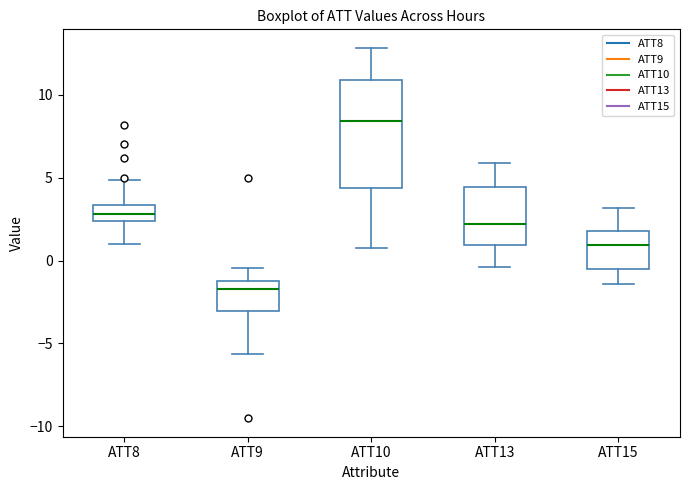

Where does the lower whisker of the box for ATT9 end on the y-axis? The values are not printed on the chart, so give them approximately, as read against the axis.

-5.5